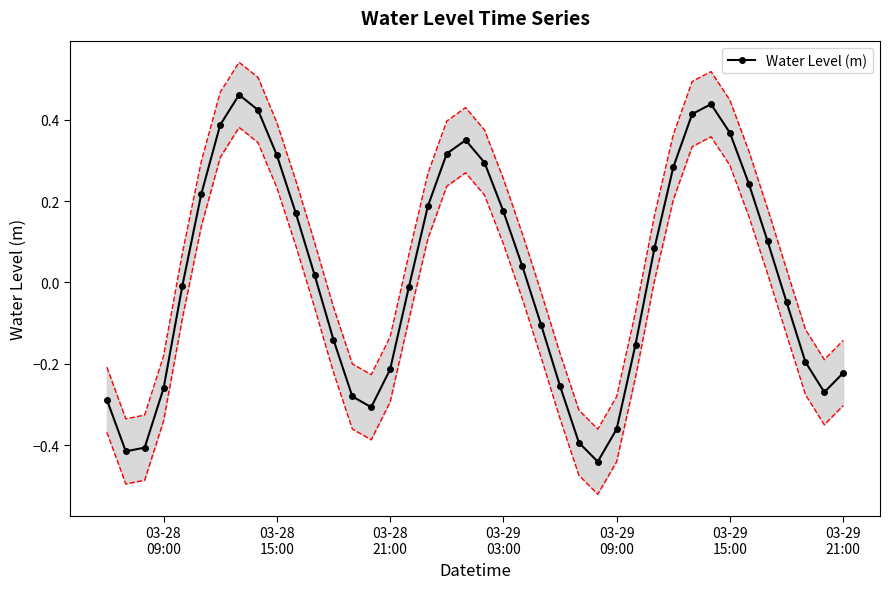

How many negative values are there?

20